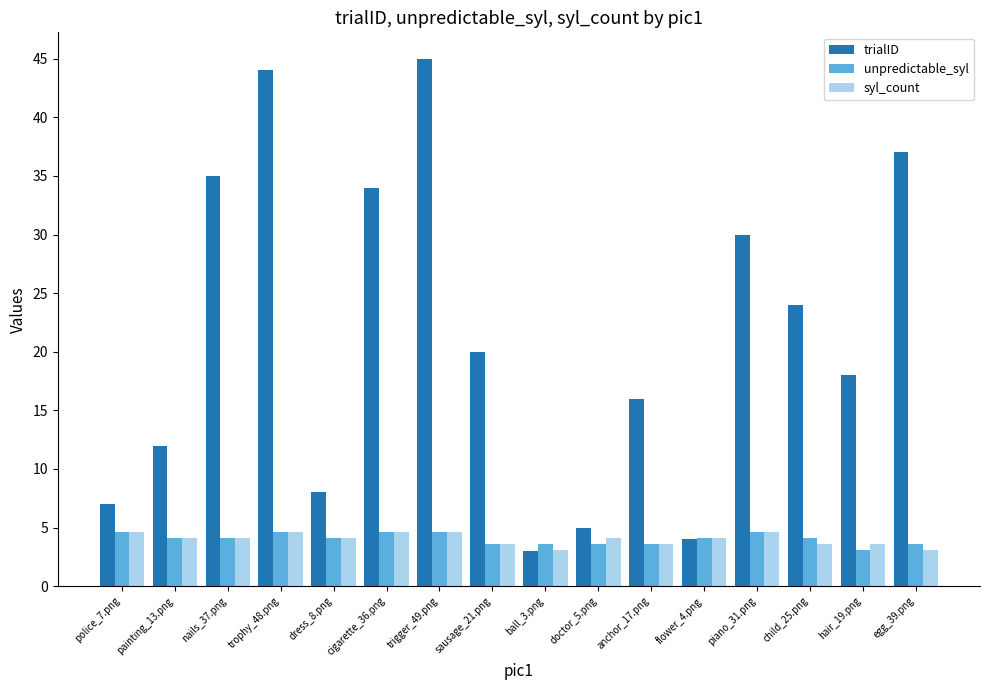

Is it true that syl_count equals 6.7 at piano_31.png?

False